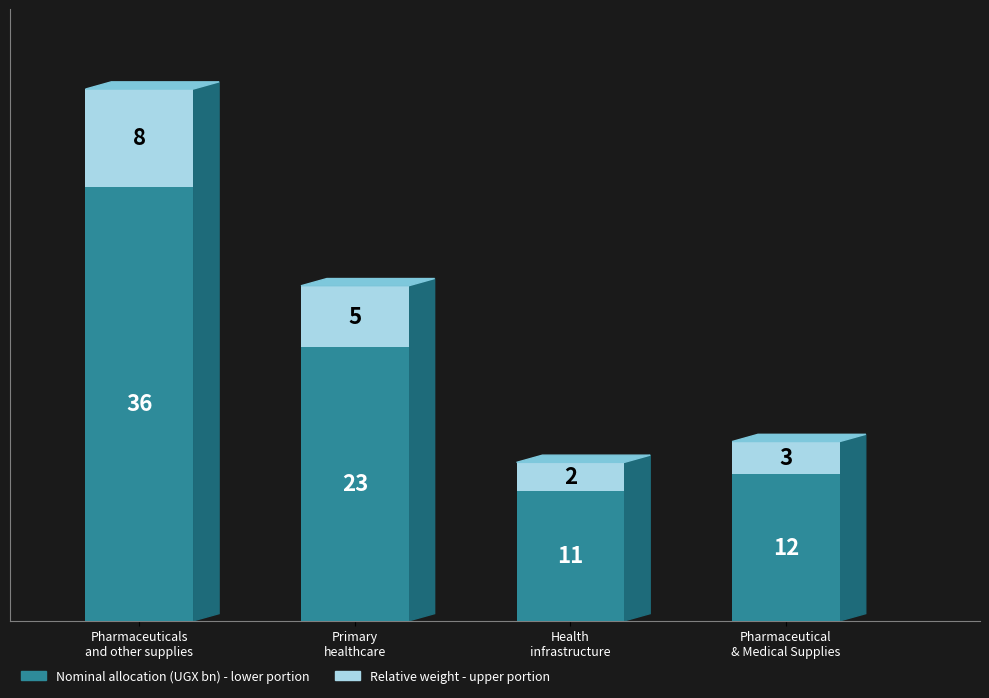

How many bars are there in total?

4